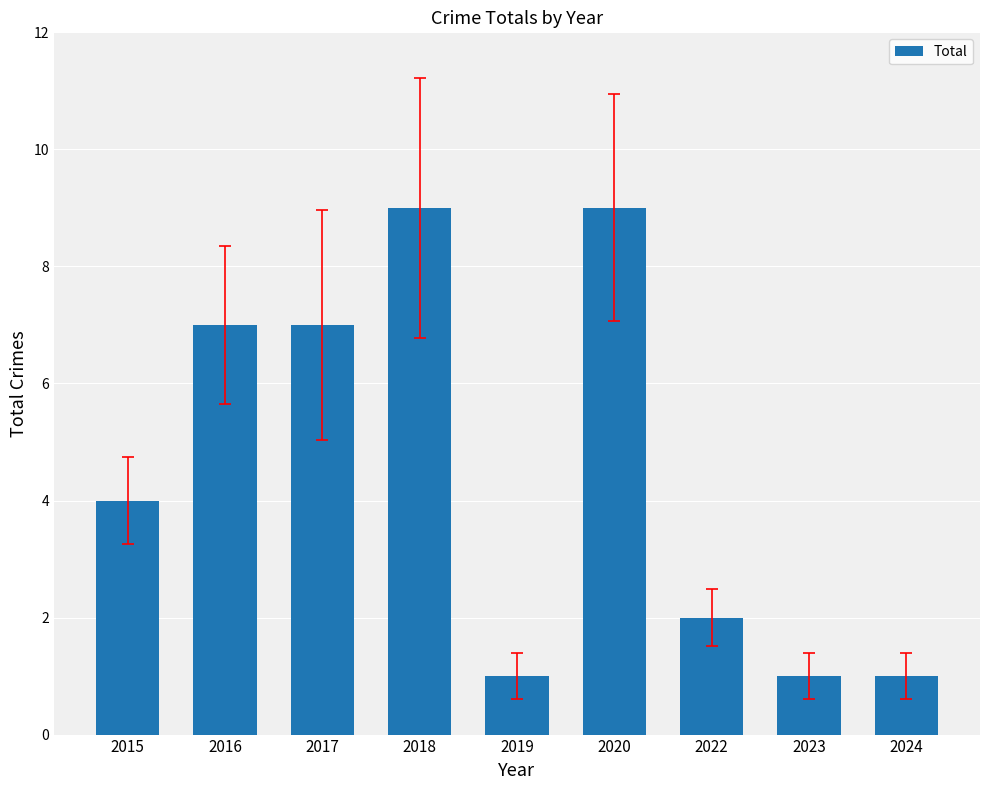

What is the value of the 7th bar from the left?

2